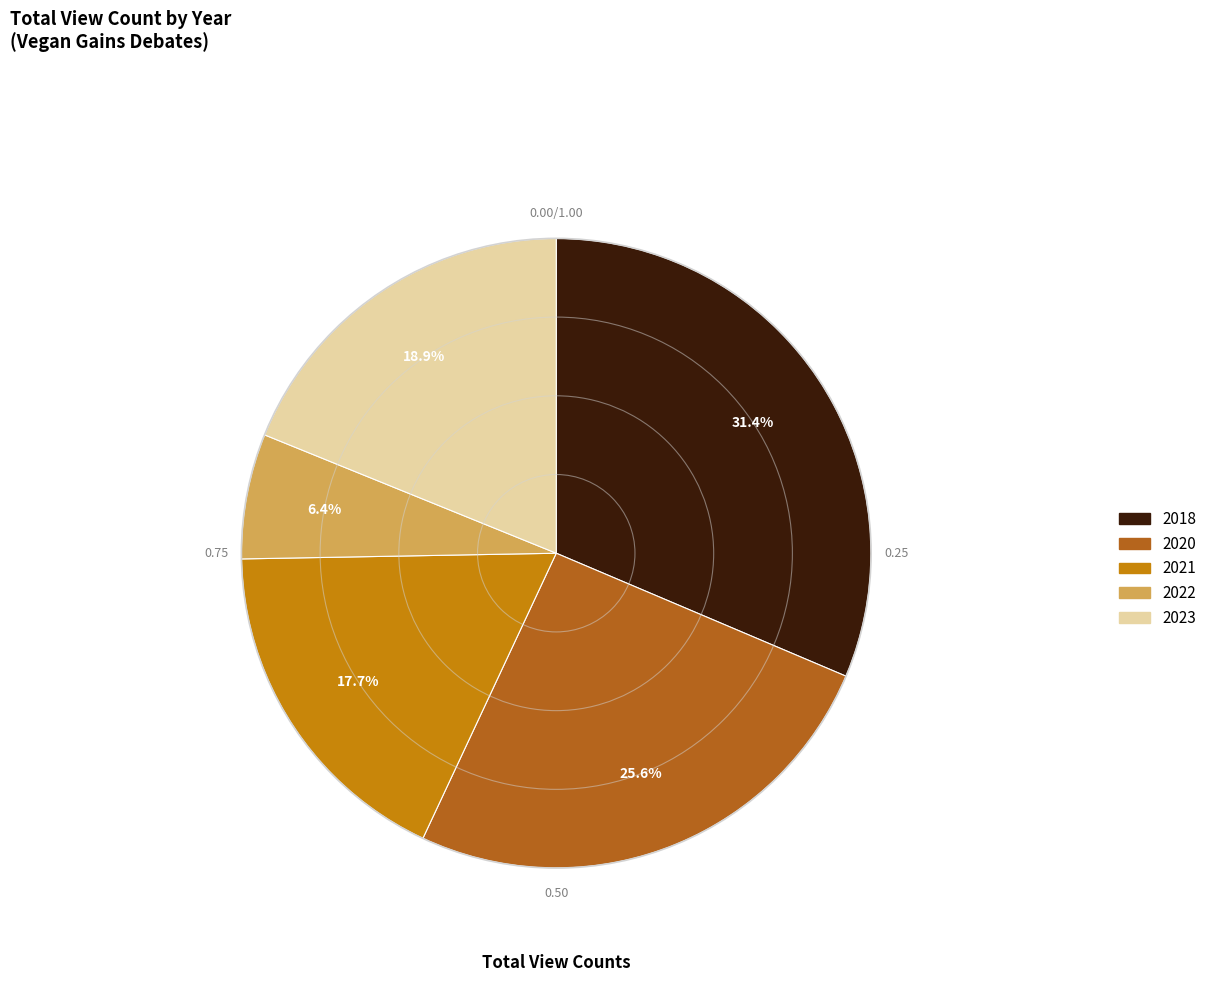

Is there any slice that represents more than half of the pie?

No